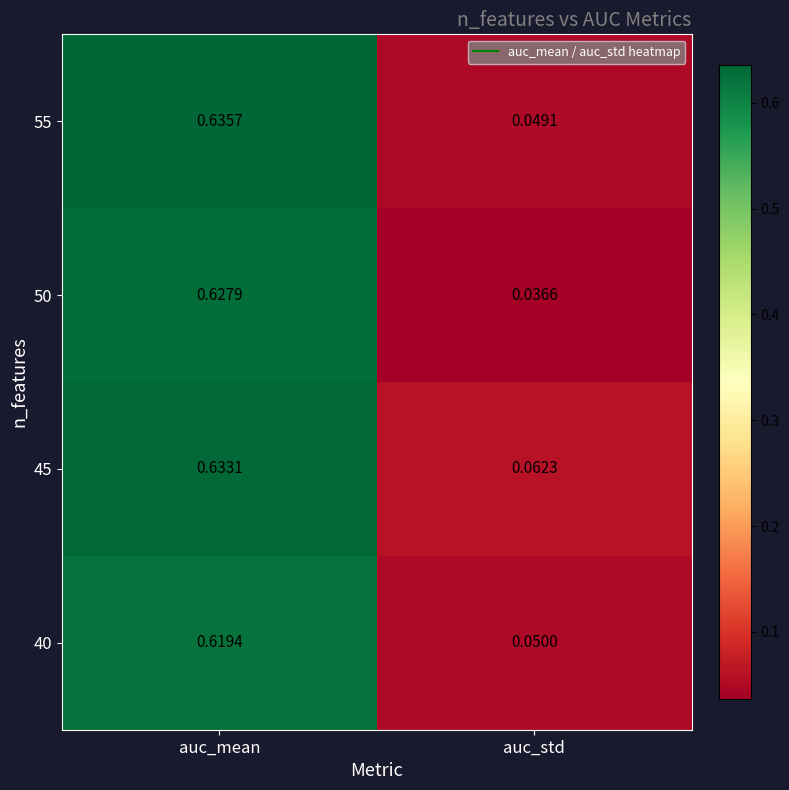

Which series has the largest range (max minus min)?

50